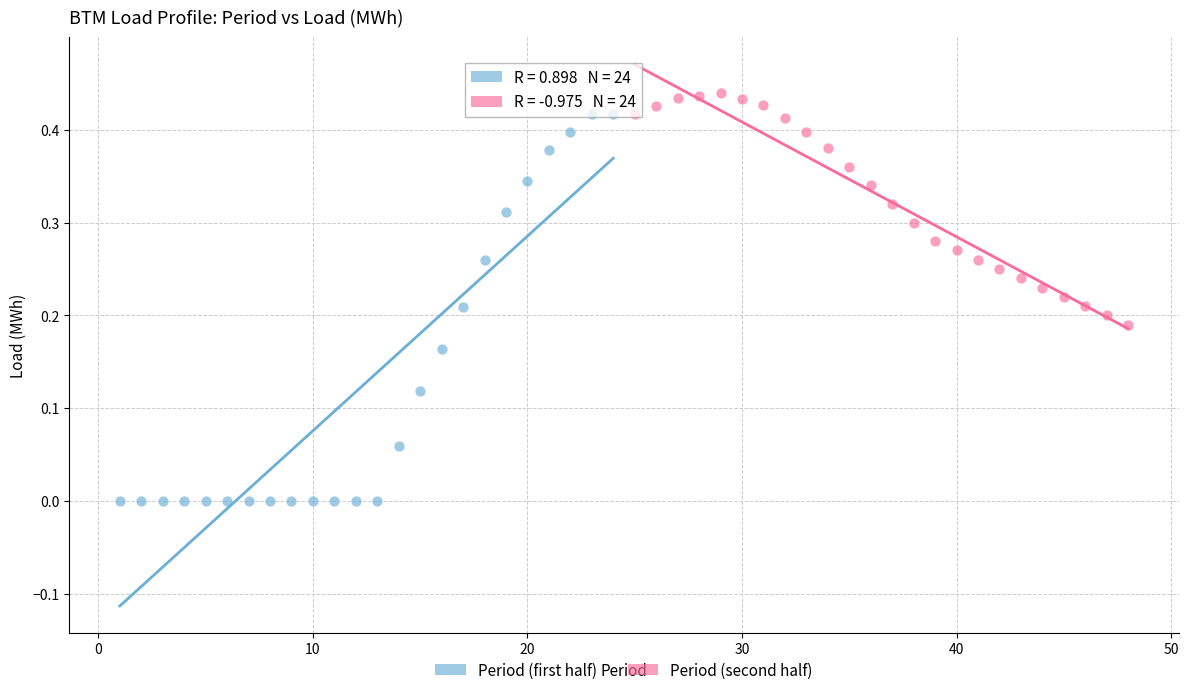

Which series reaches the minimum Y coordinate?

Period (first half)